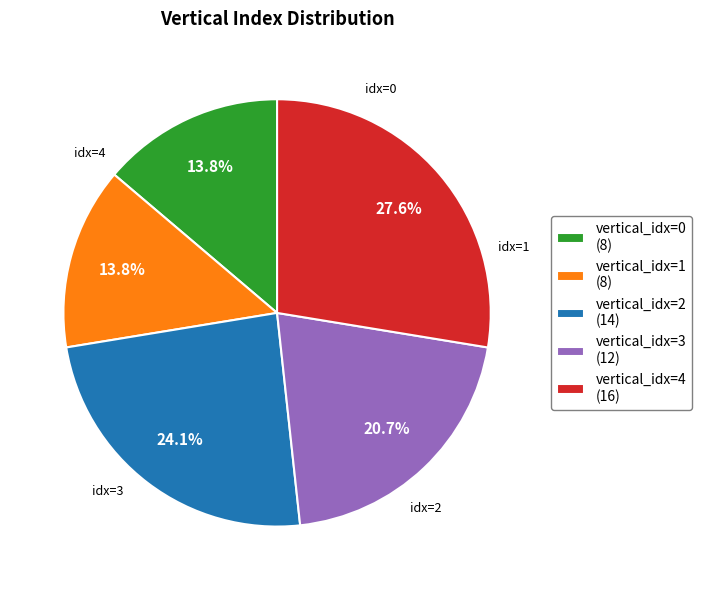

Approximately how many times larger is the value at vertical_idx=4 (16) compared to vertical_idx=2 (14)?

1.1